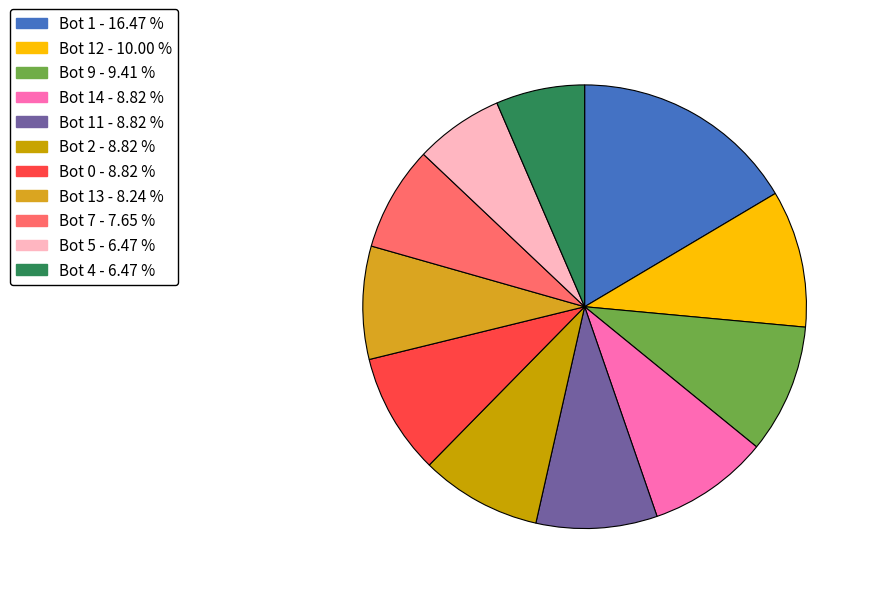

Which category has the smallest portion of the pie?

Bot 5